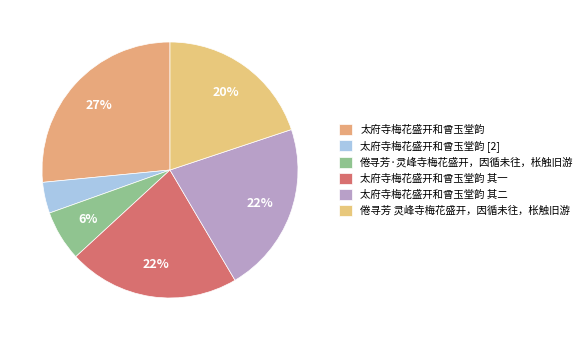

How many slices are in this pie chart?

6